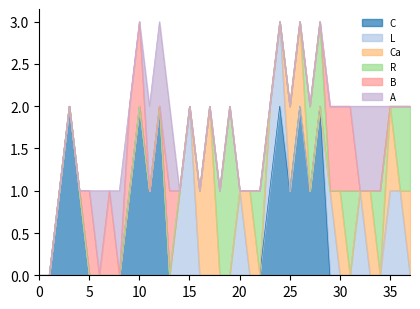

How many times do L and C cross each other?

1